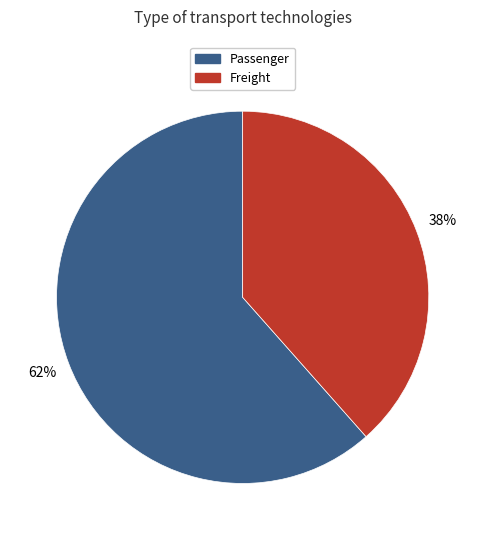

To the nearest percent, what is the average slice percentage?

50%